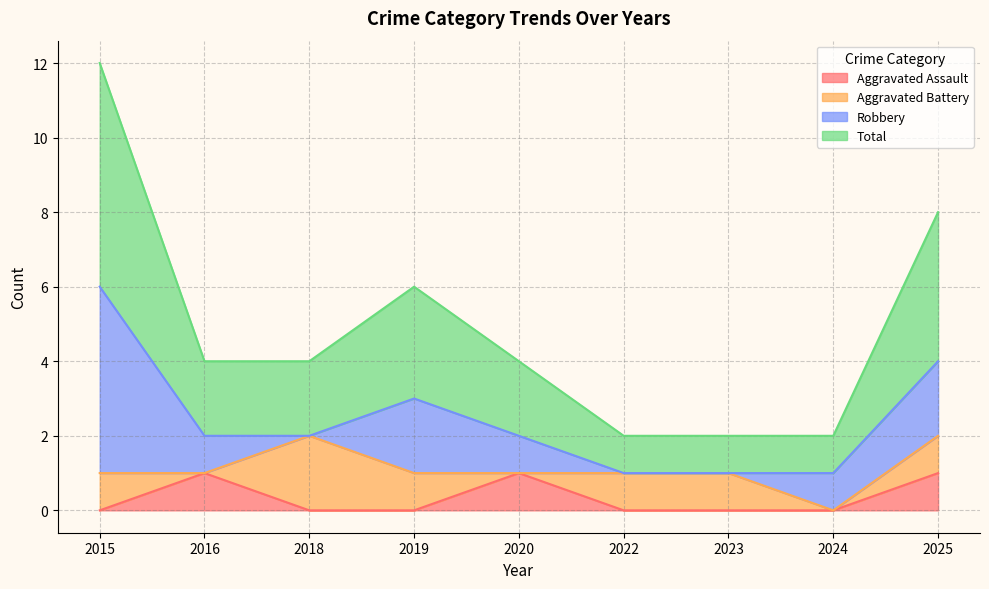

How many values in the Aggravated Assault series exceed 0?

3